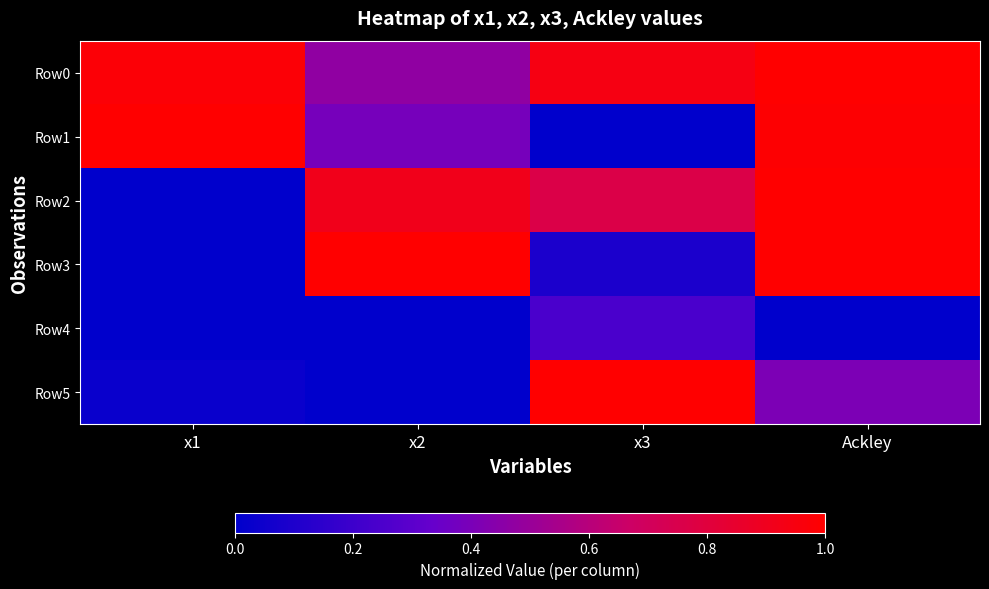

Which series changed the most between x1 and x3?

Row1